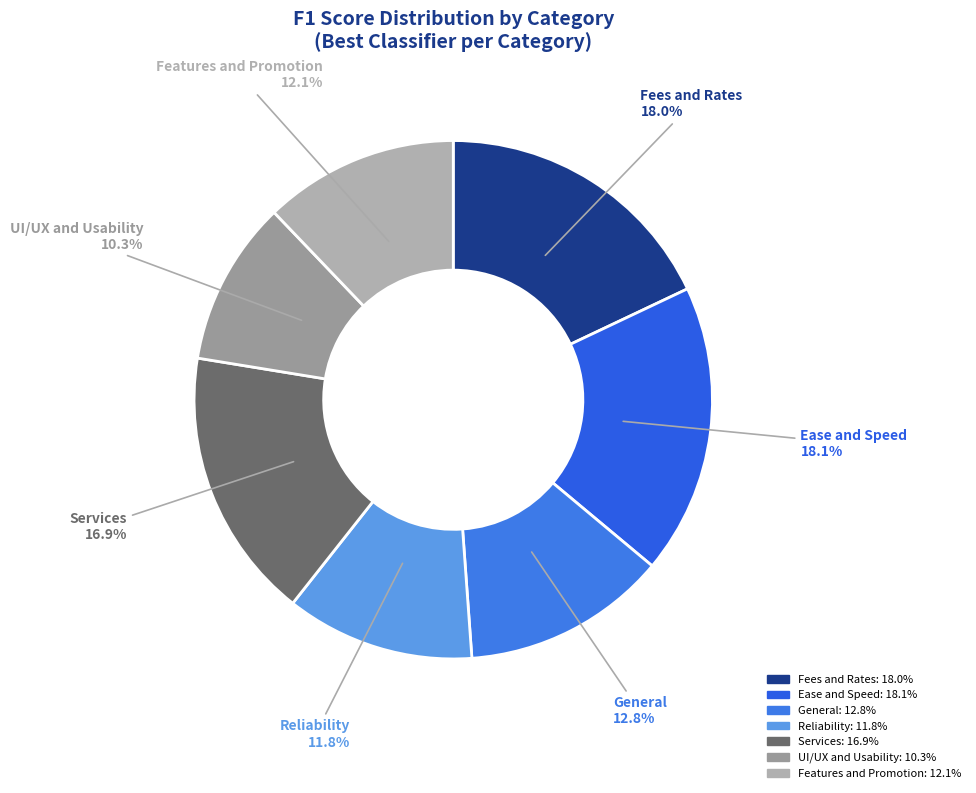

Which slice is the smallest?

UI/UX and Usability